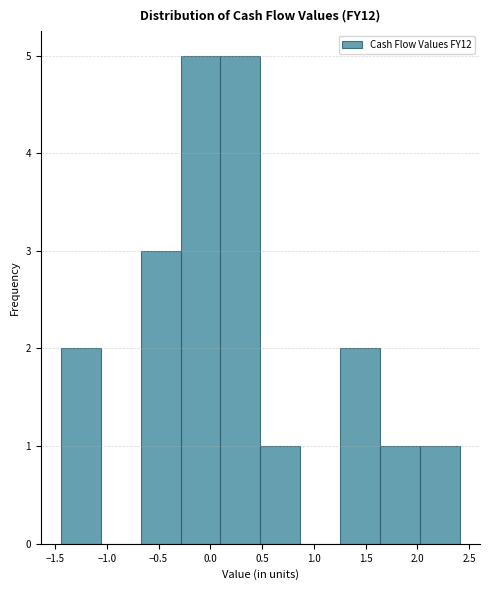

Reading left to right, list every bar in this chart as the range it spans on the x-axis followed by its height. Neither the bar edges nor the heights are printed on the chart, so give them approximately, as read against the axes.

-1.45 to -1.05: 2
-1.05 to -0.65: 0
-0.65 to -0.30: 3
-0.30 to 0.10: 5
0.10 to 0.50: 5
0.50 to 0.85: 1
0.85 to 1.25: 0
1.25 to 1.65: 2
1.65 to 2.05: 1
2.05 to 2.40: 1